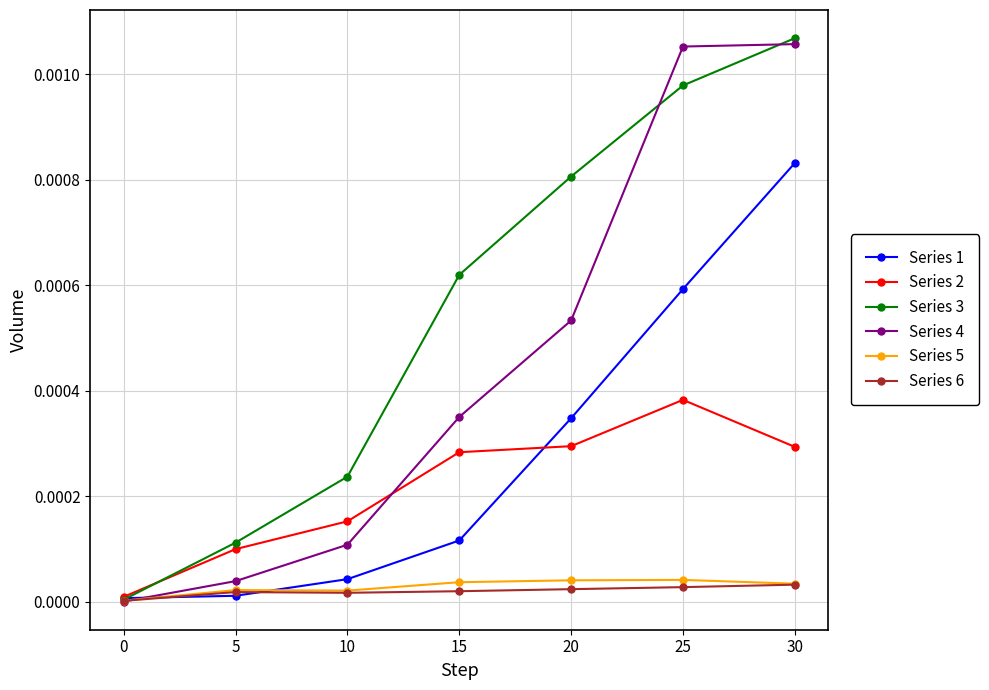

The Series 6 series shows 0.0 at 30. True or false?

True